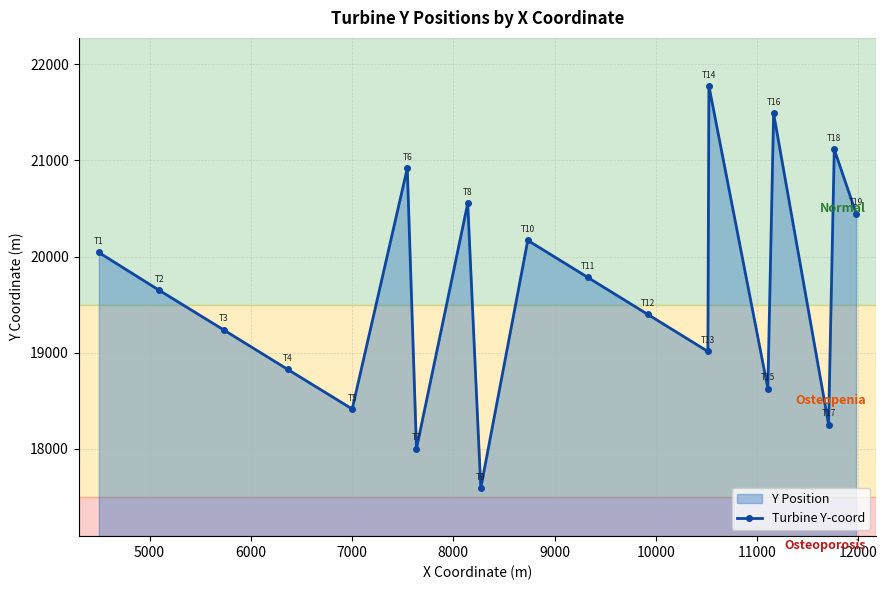

Reading left to right, transcribe all the data shown in this chart.

20042	19649	19238	18826	18415	20917	18003	20553	17593	20168	19783	19398	19013	21773	18628	21488	18253	21114	20447